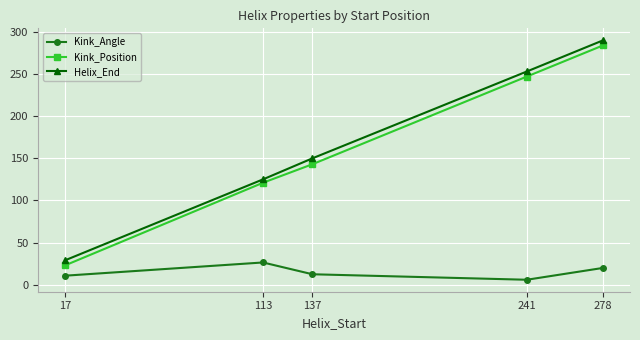

Reading left to right, transcribe all the data shown in this chart.

Kink_Angle: 10.7	26.4	12.4	5.9	20.0
Kink_Position: 23.0	121.0	143.0	247.0	284.0
Helix_End: 29.0	125.0	150.0	253.0	290.0